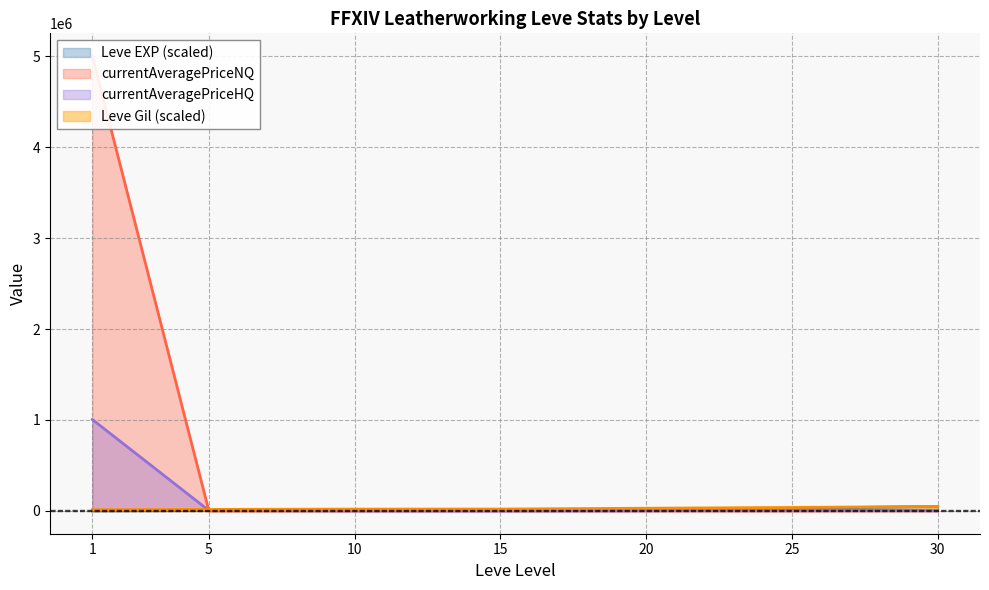

What is the greatest value displayed?

5000000.0